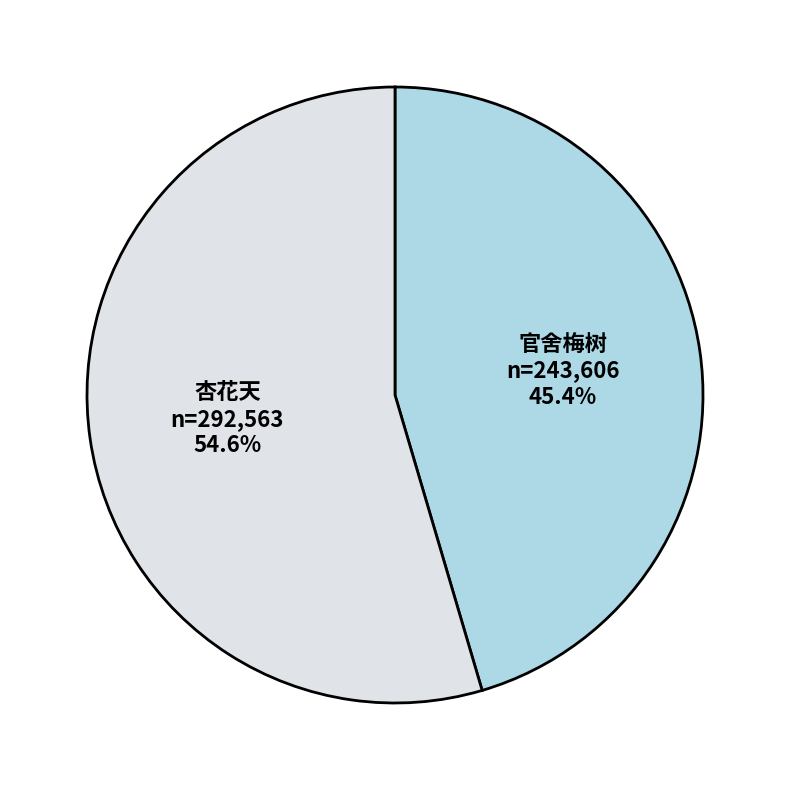

Is there a majority slice in this chart?

Yes